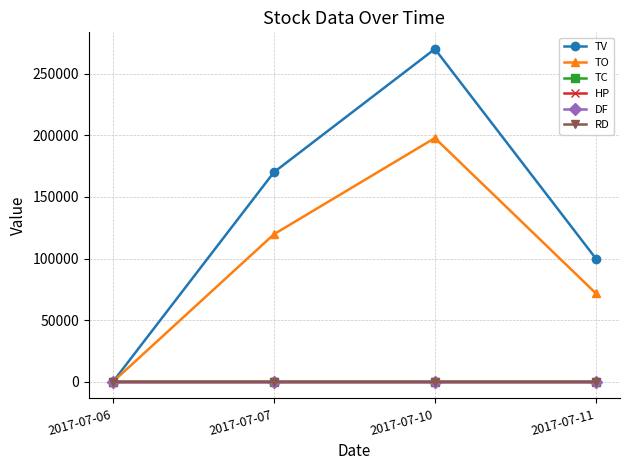

Which category has the highest value across all series?

2017-07-10